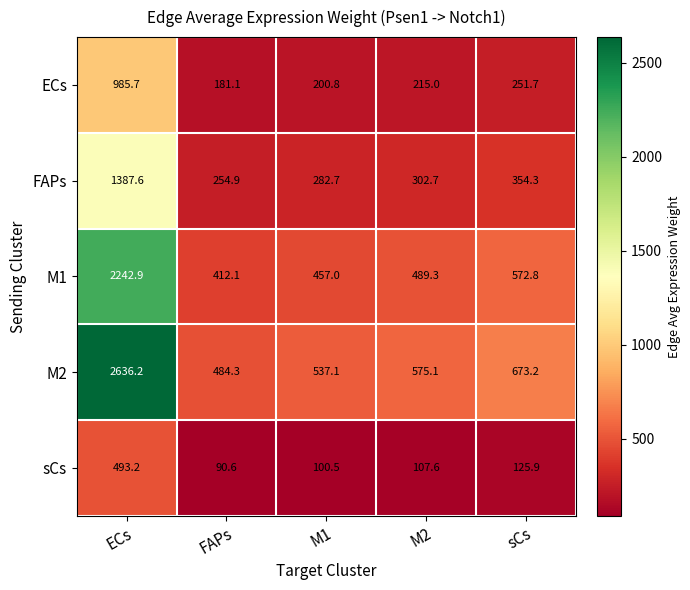

The value of sCs at FAPs is 90.6. True or false?

True